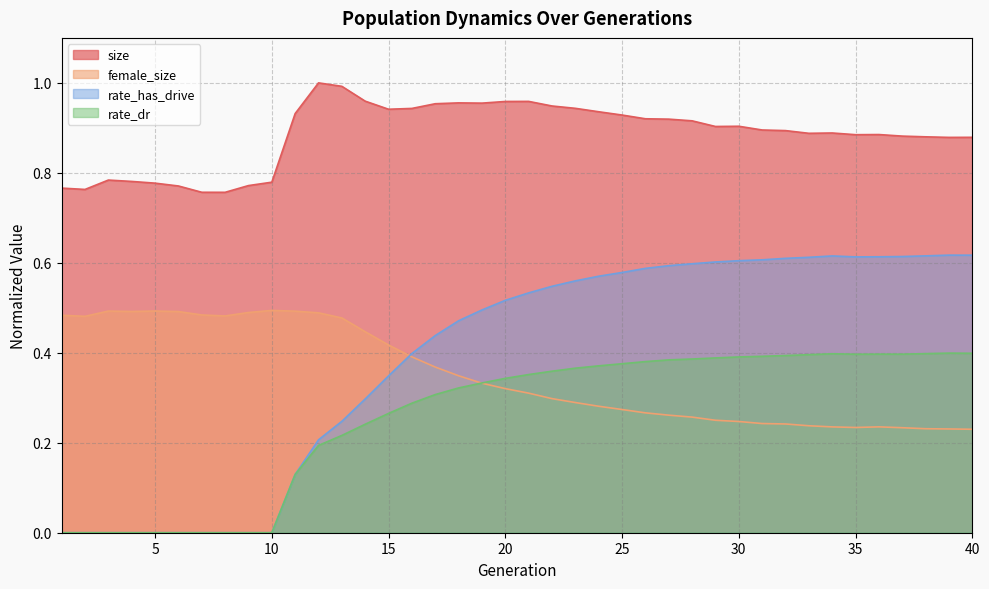

In rate_dr, how many points are higher than both neighbors (excluding endpoints)?

3